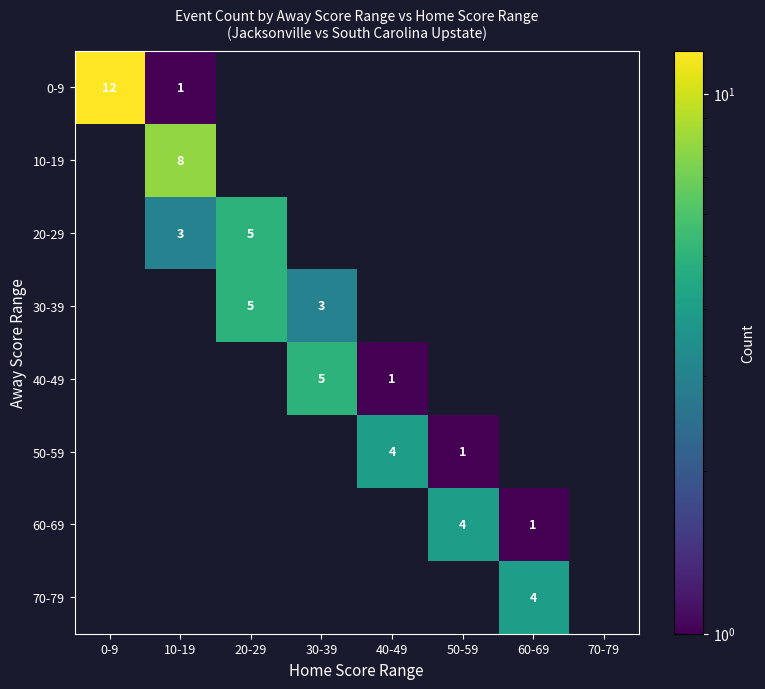

Is the value of 40-49 at 10-19 greater than the value of 30-39 at 60-69?

No